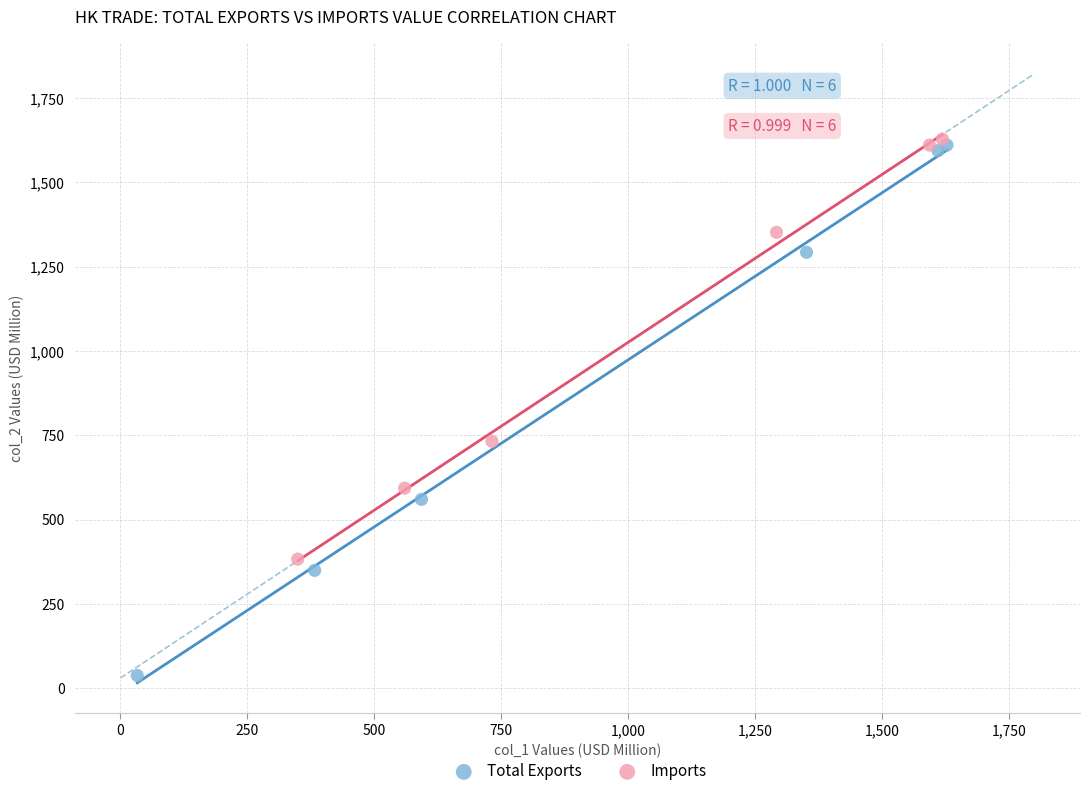

What are all the series names shown in the legend?

Total Exports, Imports